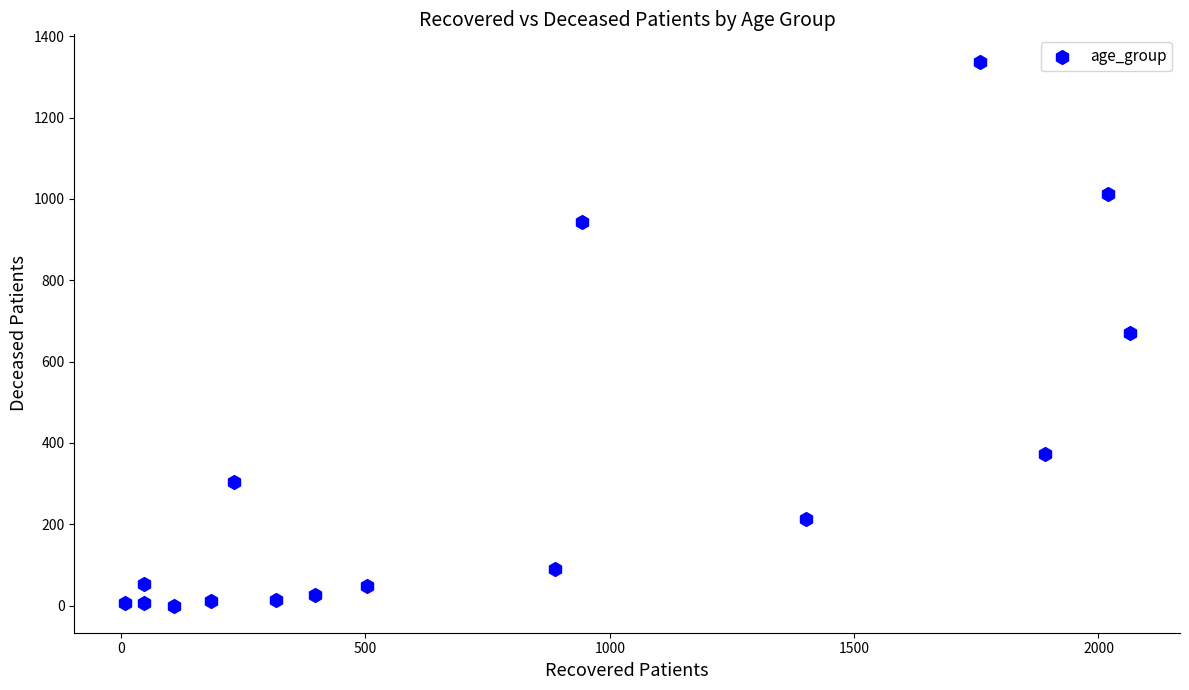

What is the range of Y values (max minus min)?

1338